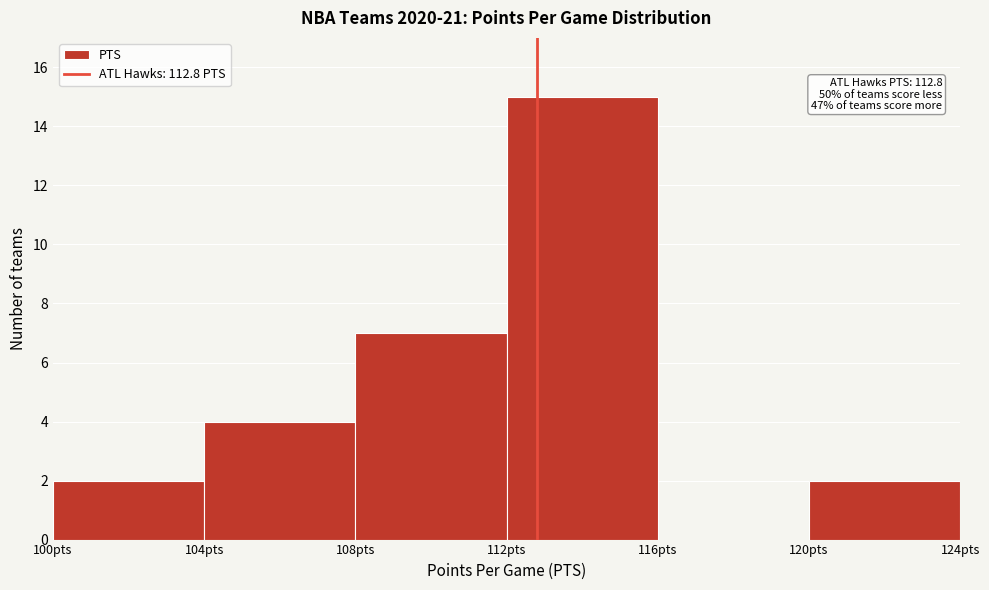

Which range on the x-axis has the tallest bar?

112 to 116